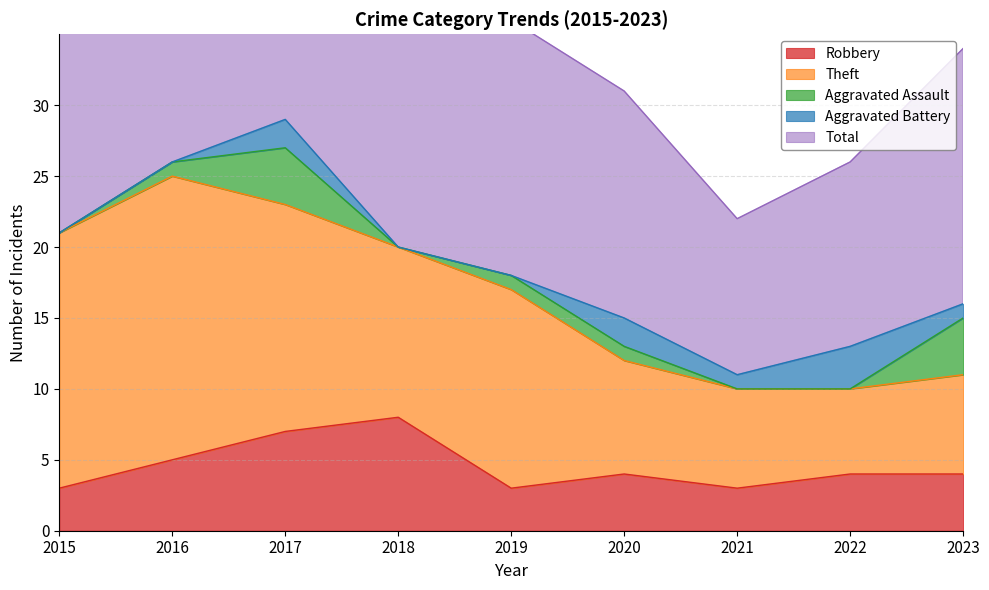

Reading left to right, transcribe all the data shown in this chart.

Robbery: 2015=3	2016=5	2017=7	2018=8	2019=3	2020=4	2021=3	2022=4	2023=4
Theft: 2015=18	2016=20	2017=16	2018=12	2019=14	2020=8	2021=7	2022=6	2023=7
Aggravated Assault: 2015=0	2016=1	2017=4	2018=0	2019=1	2020=1	2021=0	2022=0	2023=4
Aggravated Battery: 2015=0	2016=0	2017=2	2018=0	2019=0	2020=2	2021=1	2022=3	2023=1
Total: 2015=21	2016=26	2017=29	2018=20	2019=18	2020=16	2021=11	2022=13	2023=18